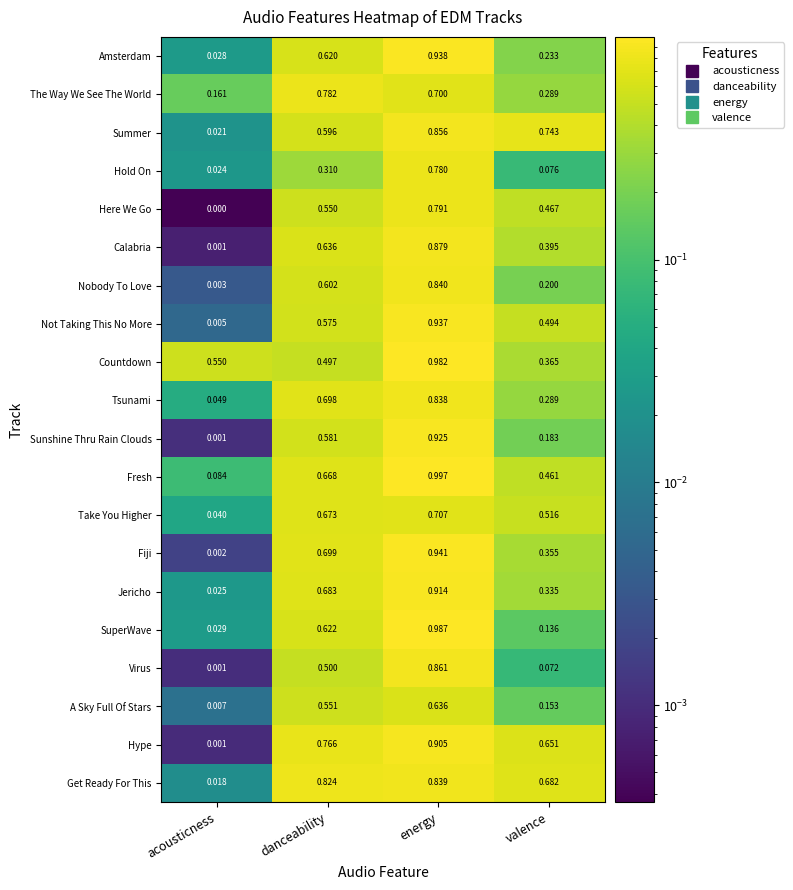

At which label does Hold On reach its minimum?

acousticness